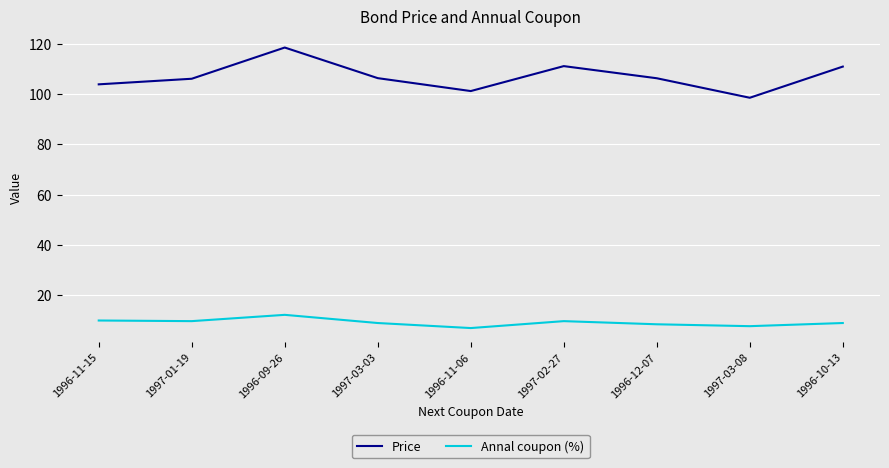

True or false: Annal coupon (%) and Price intersect in this chart.

False